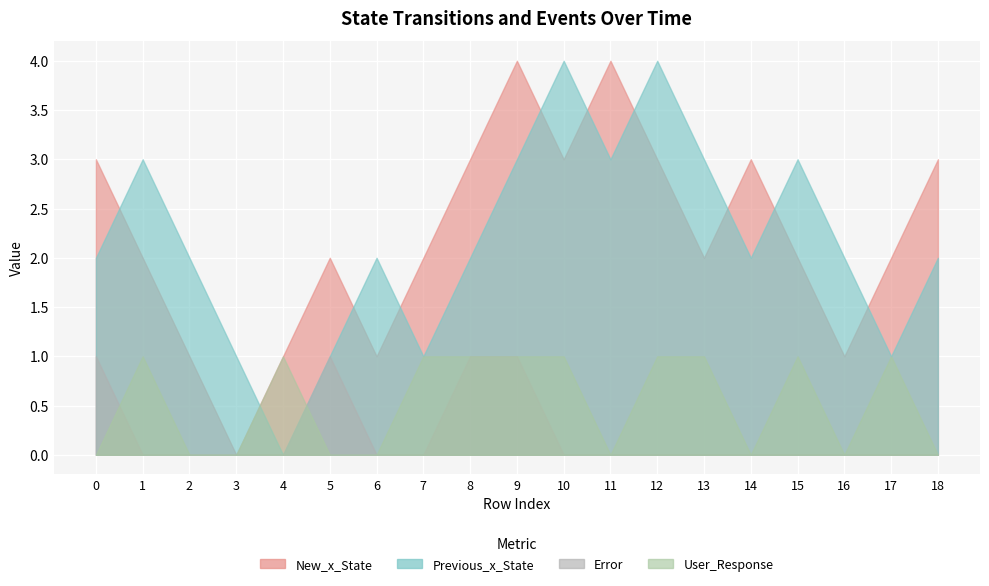

Rank the categories by New_x_State value from highest to lowest.

9, 11, 0, 8, 10, 12, 14, 18, 1, 5, 7, 13, 15, 17, 2, 4, 6, 16, 3